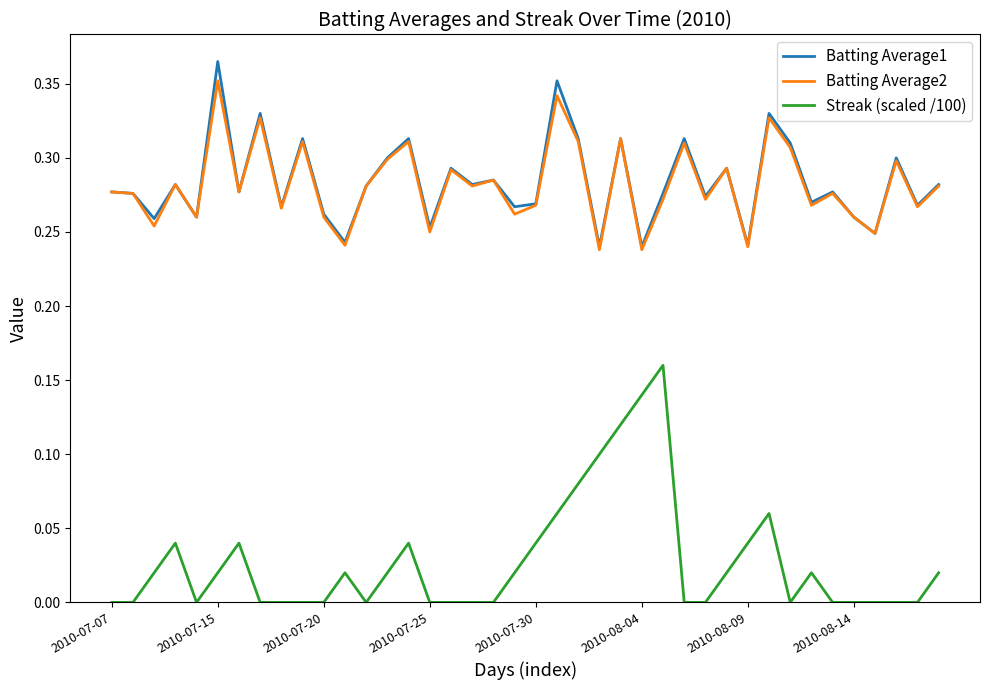

True or false: Batting Average2 and Streak (scaled /100) intersect in this chart.

False